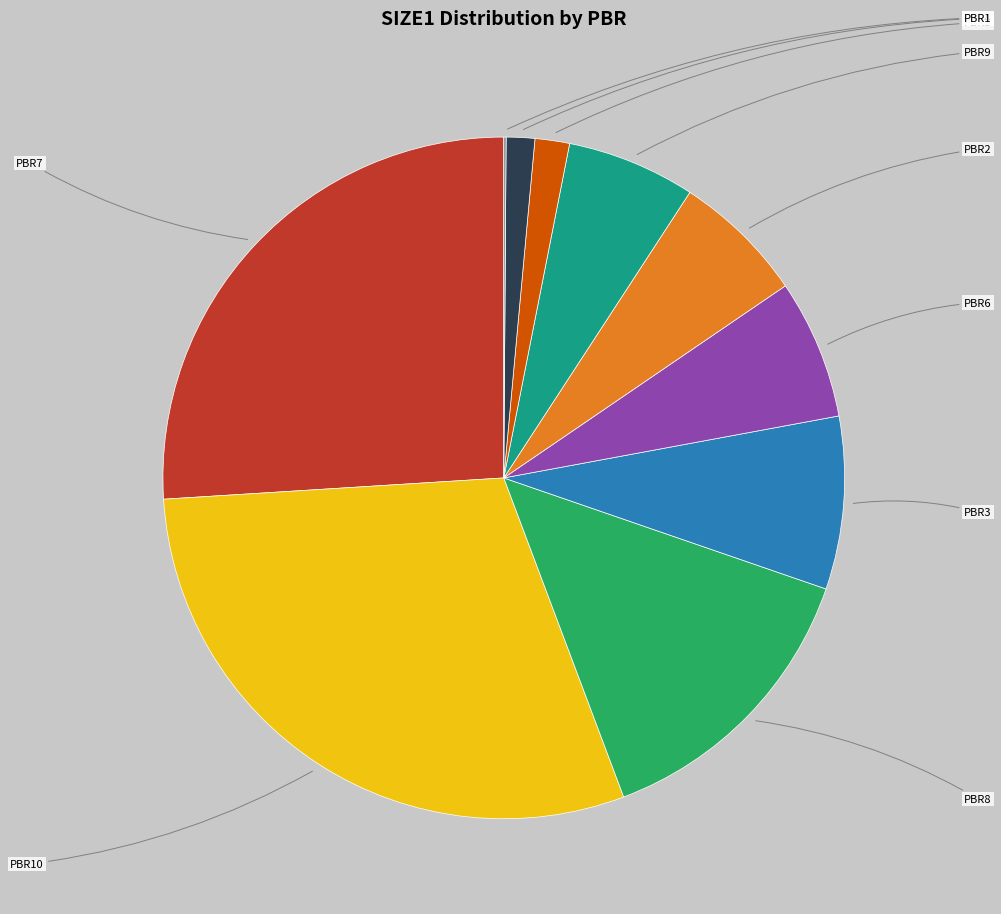

Is there a majority slice in this chart?

No